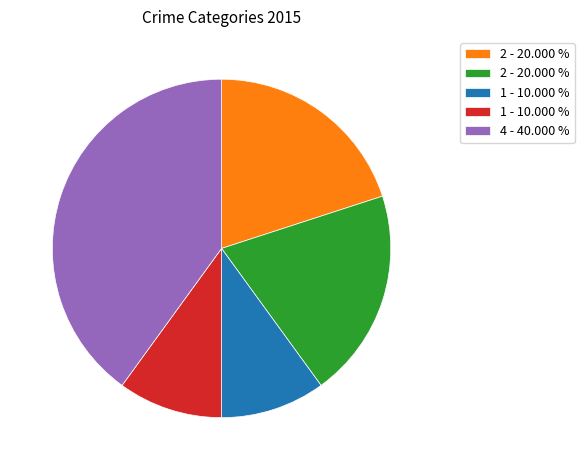

Does any single category account for the majority?

No